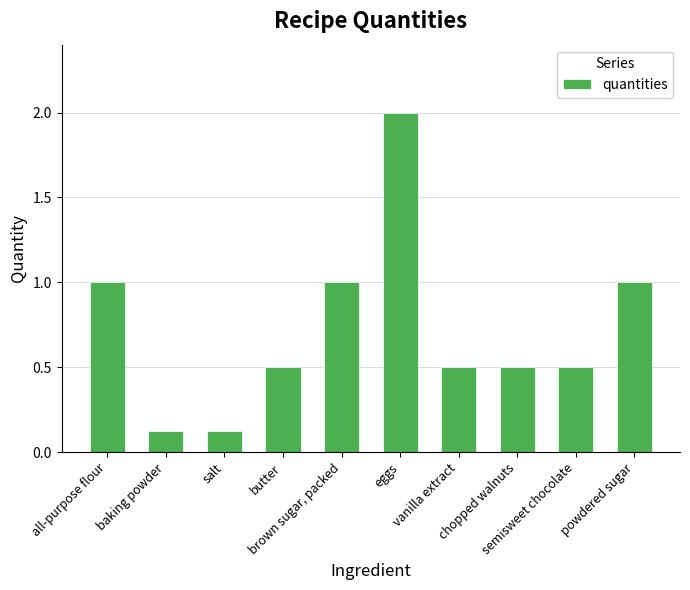

How many data points does each series have?

10